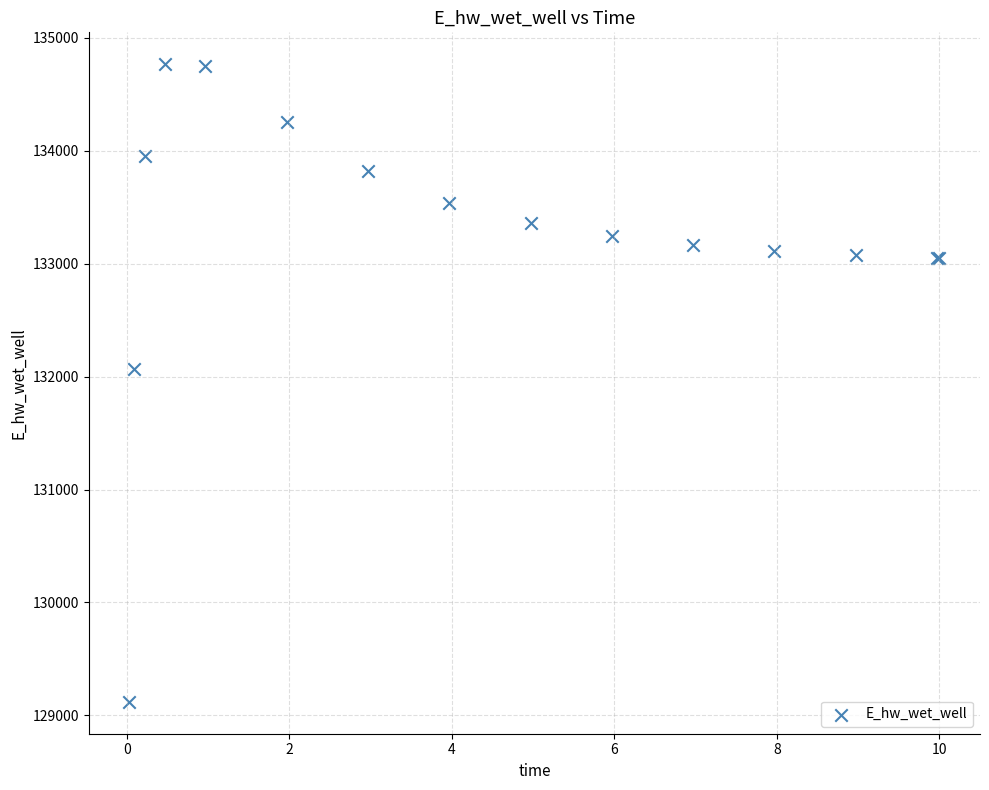

What Y value in the scatter plot is closest to 131942?

132065.3